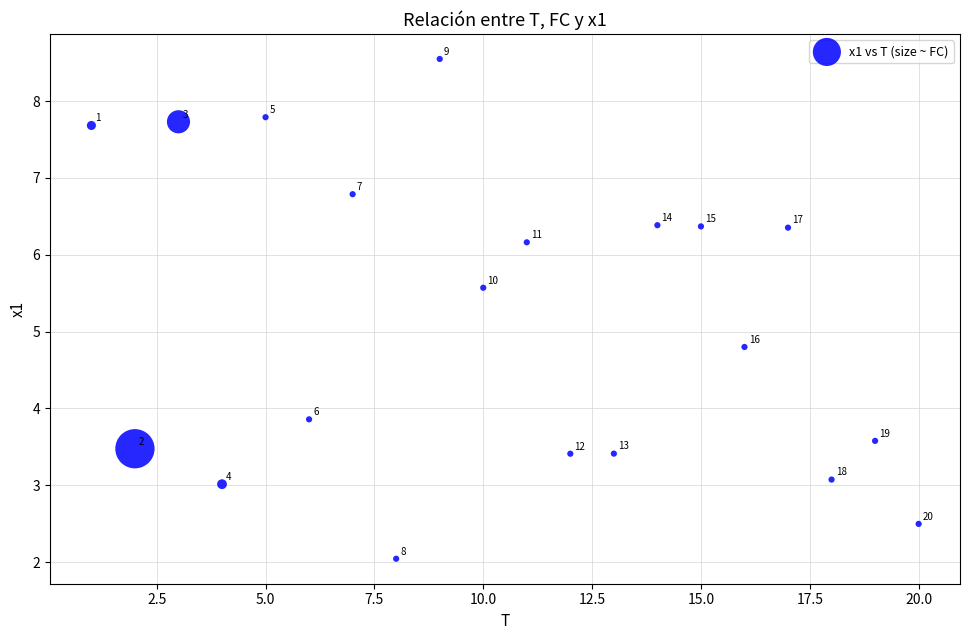

What is the range of Y values (max minus min)?

6.5